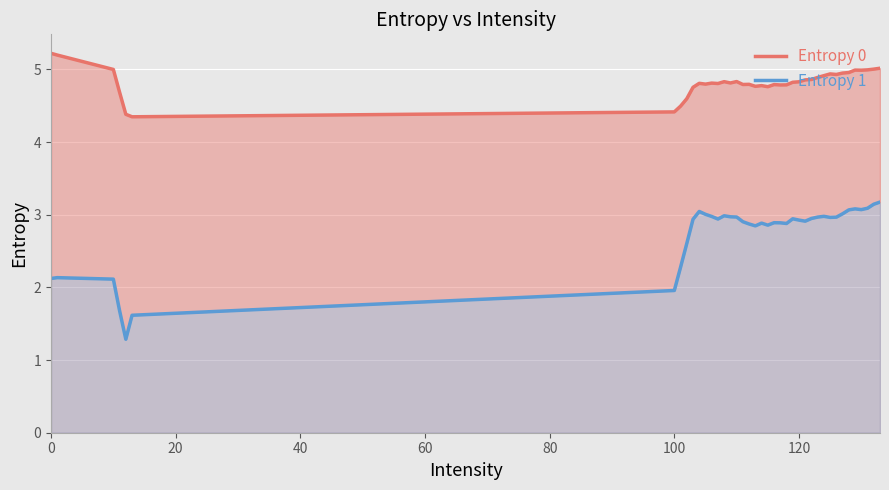

Is the value of Entropy 1 at 18 greater than the value of Entropy 0 at 20?

No